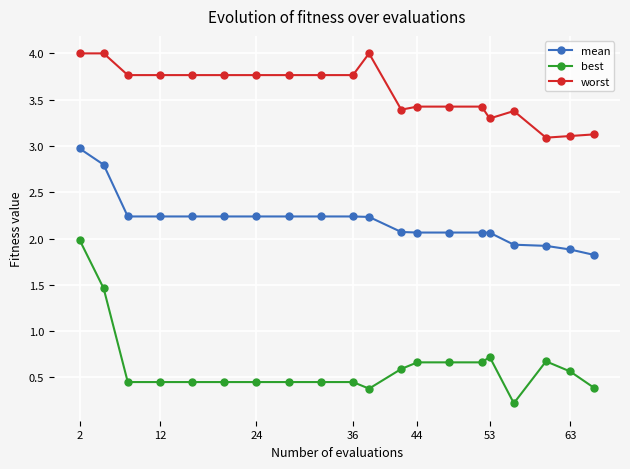

True or false: best and worst cross at least once.

False